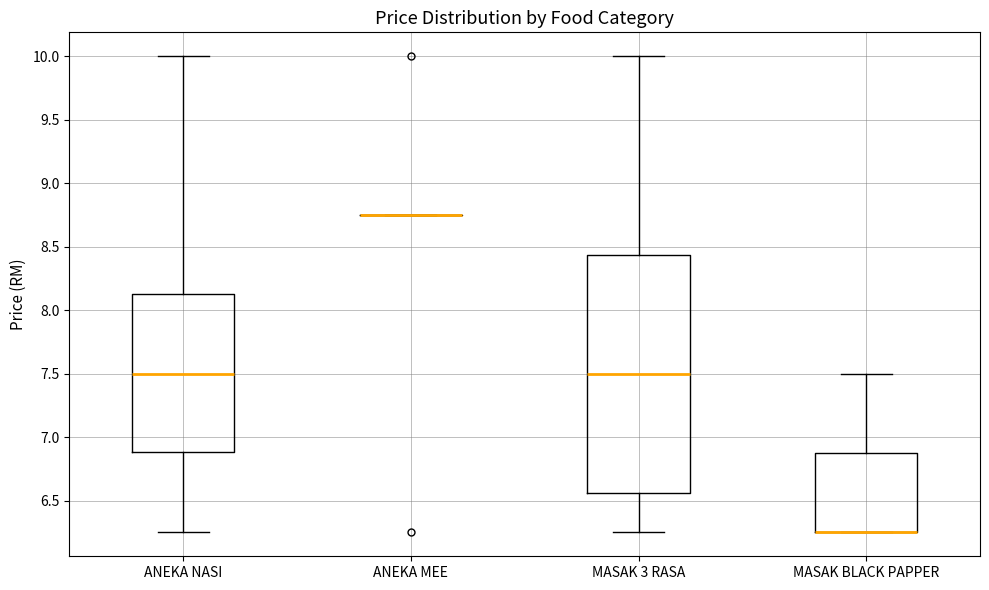

Reading left to right, transcribe this box plot: for each box, give where its median line is, the range the box spans, and where its two whiskers end, as read against the y-axis. The values are not printed on the chart, so give them approximately, as read against the axis.

ANEKA NASI: median 7.50, box 6.90 to 8.15, whiskers 6.25 to 10.00
ANEKA MEE: box collapsed to a line at 8.75, whiskers 8.75 to 8.75
MASAK 3 RASA: median 7.50, box 6.55 to 8.45, whiskers 6.25 to 10.00
MASAK BLACK PAPPER: median 6.25 (drawn on the box's lower edge), box 6.25 to 6.90, whiskers 6.25 to 7.50